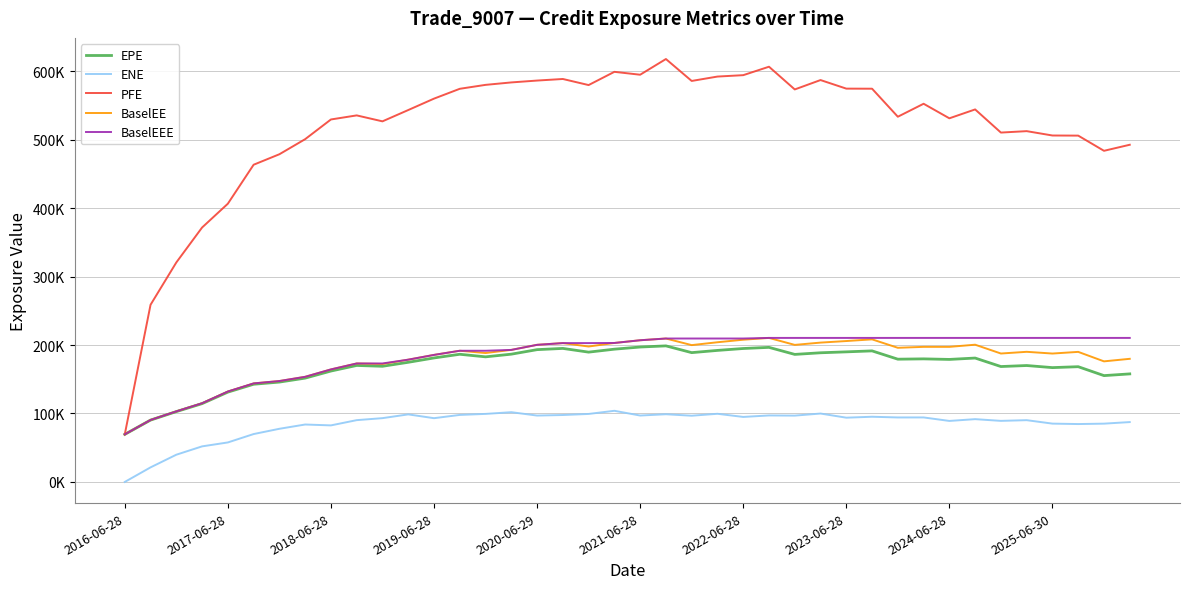

What are all the series names shown in the legend?

EPE, ENE, PFE, BaselEE, BaselEEE